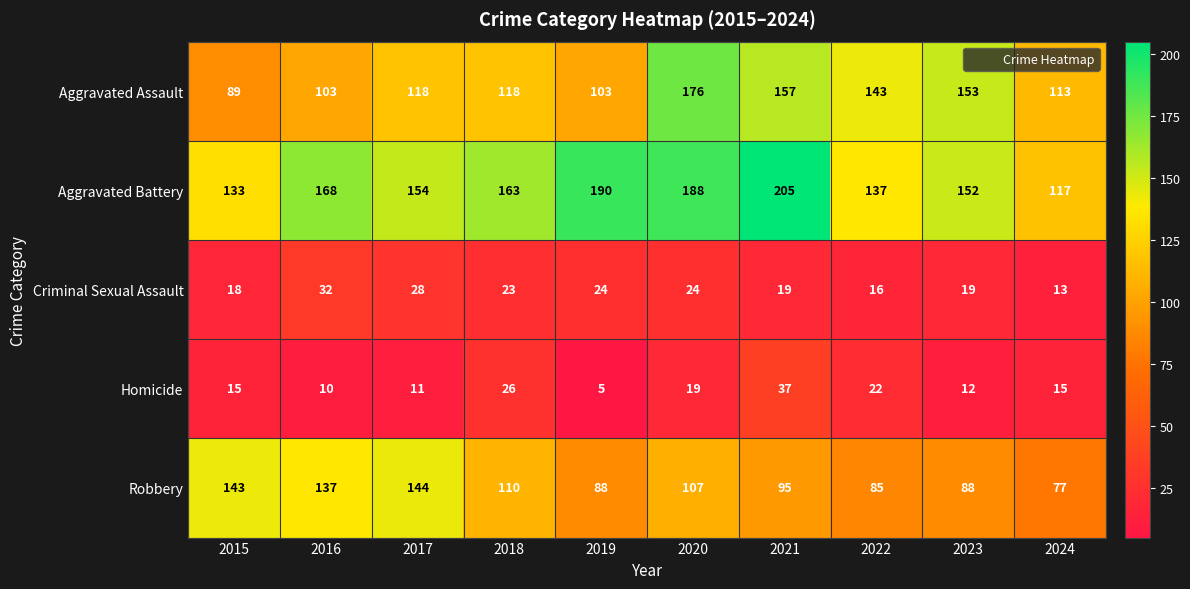

Rank the series at 2017 from highest to lowest value.

Aggravated Battery, Robbery, Aggravated Assault, Criminal Sexual Assault, Homicide